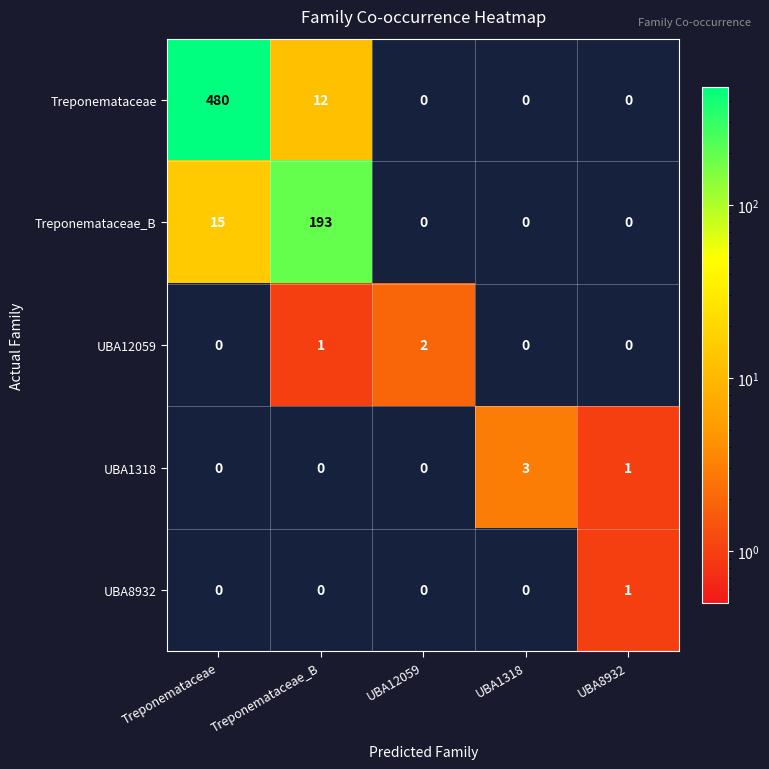

What is the difference between the highest and lowest values at UBA8932?

1